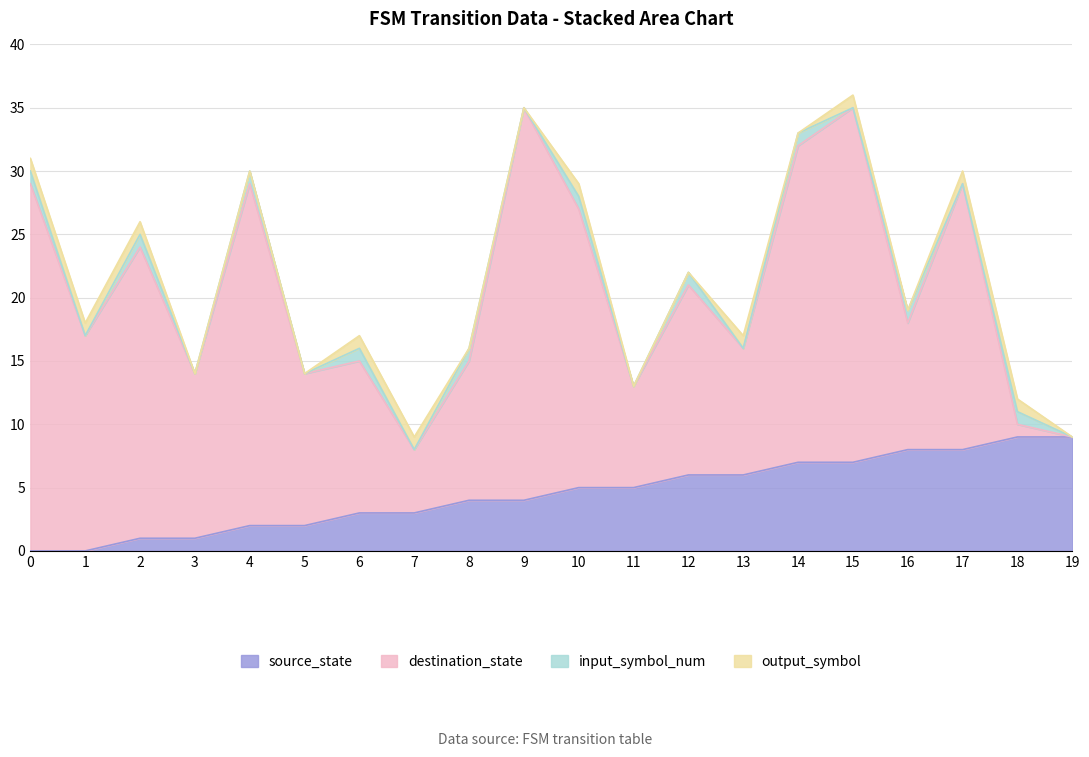

Is the value of destination_state at 17 greater than the value of source_state at 8?

Yes